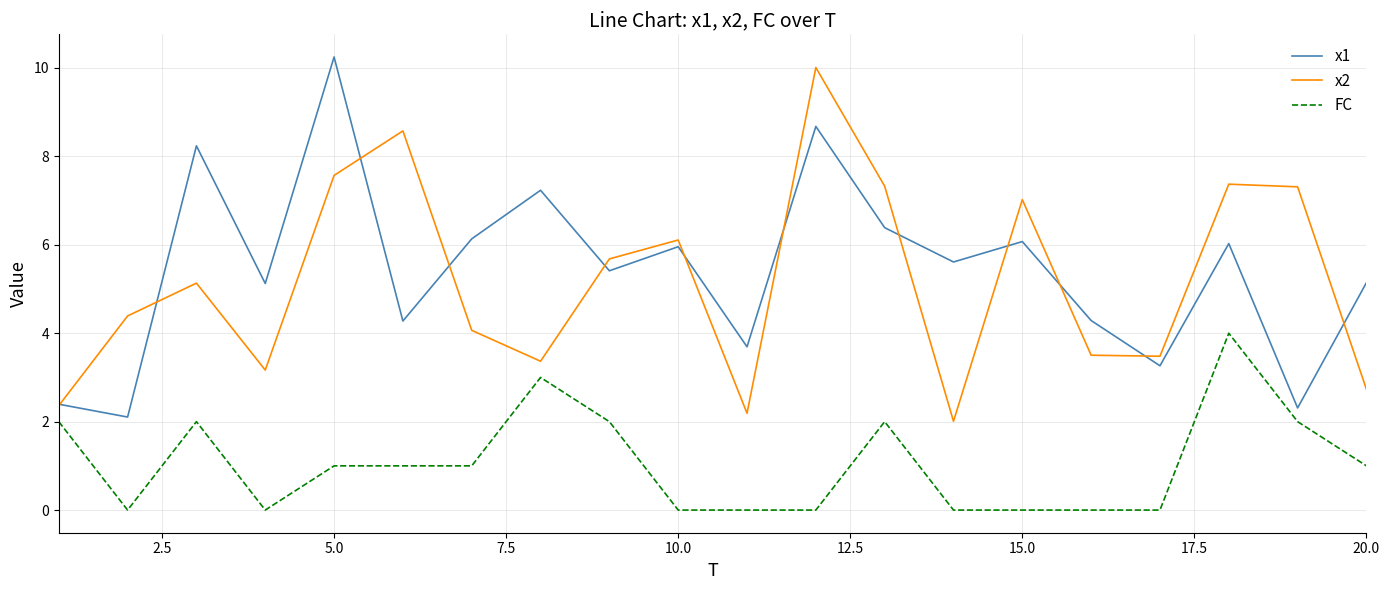

What is the lowest value of the x1 series?

2.1